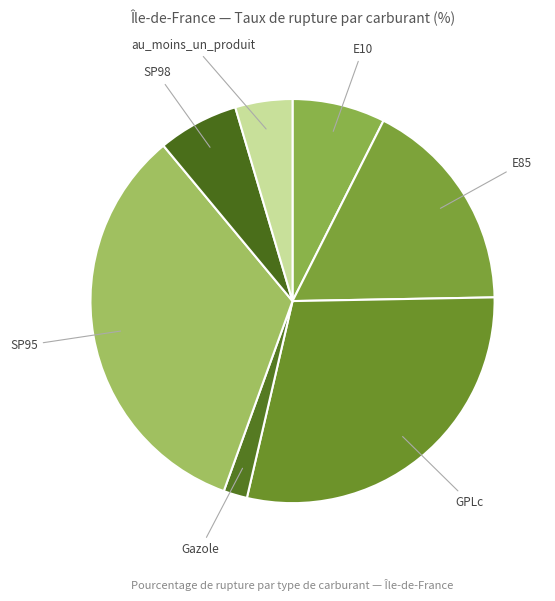

Which has a higher value, E85 or Gazole?

E85